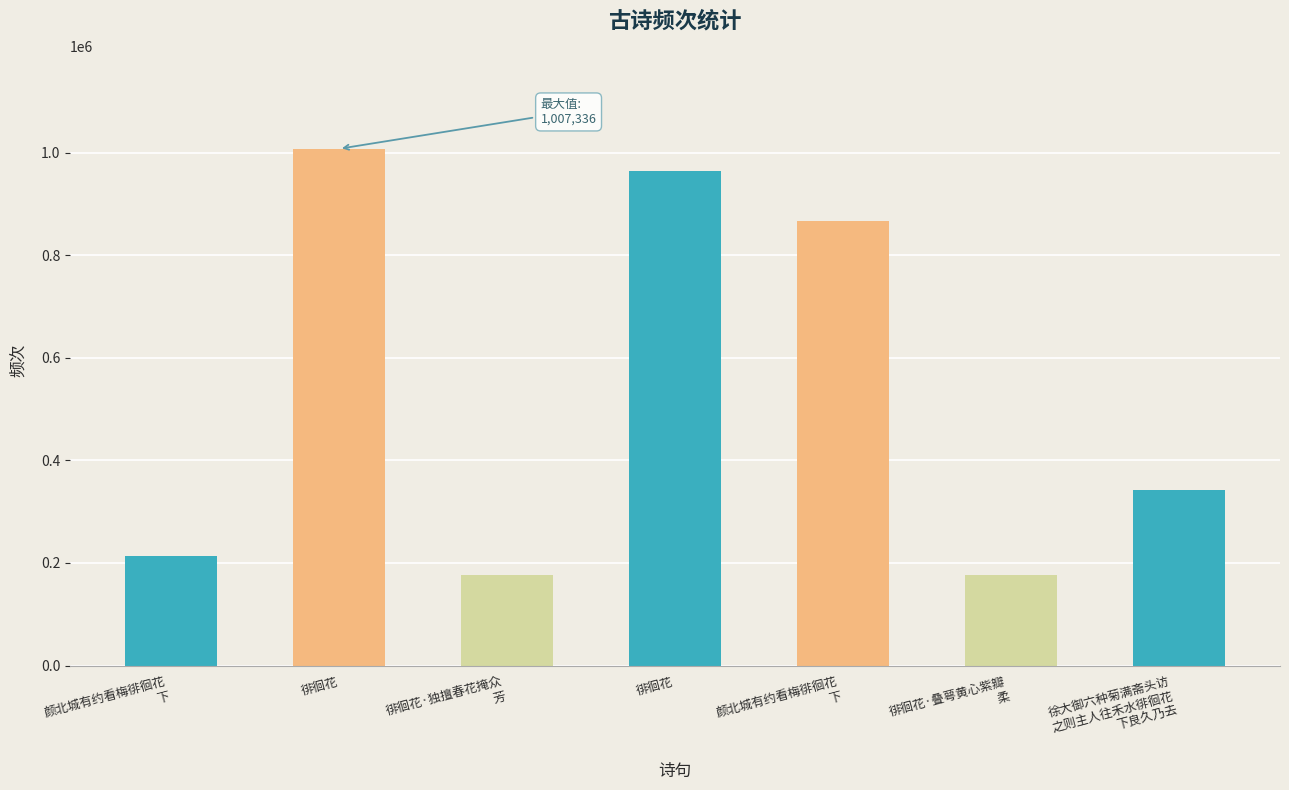

What is the change in value from 颜北城有约看梅徘徊花下 to 颜北城有约看梅徘徊花下?

+653299